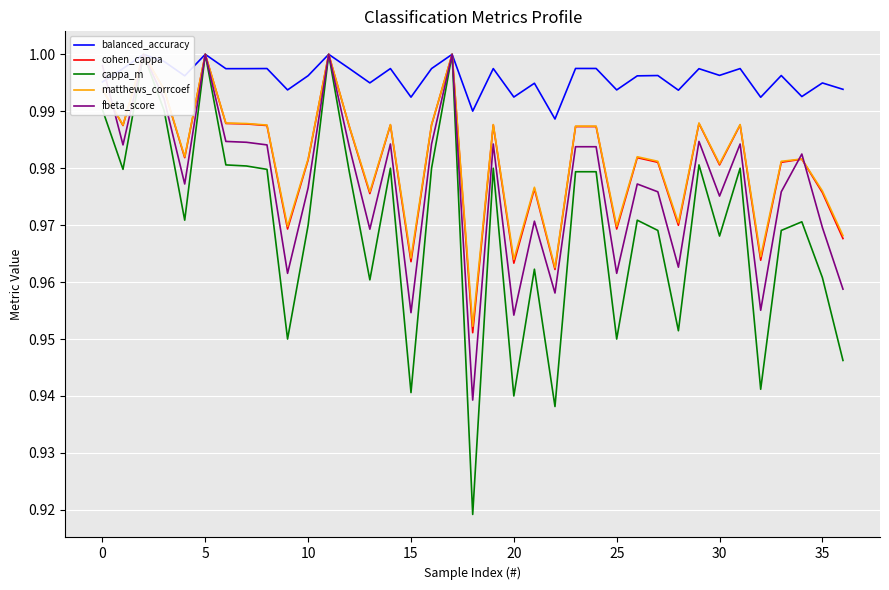

True or false: cohen_cappa has more than 2 interior local peaks.

True